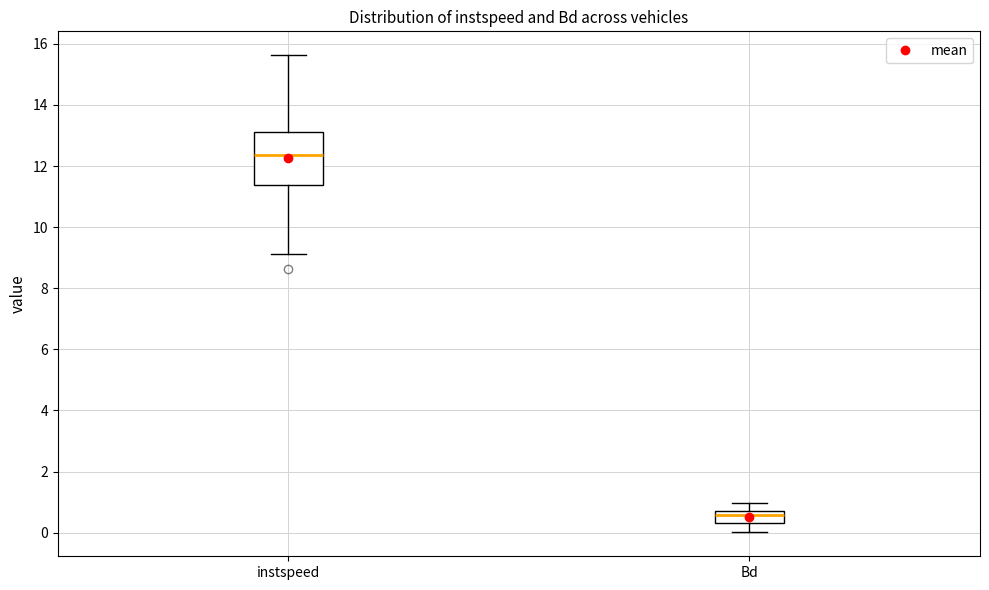

Which box's median line is the highest?

instspeed